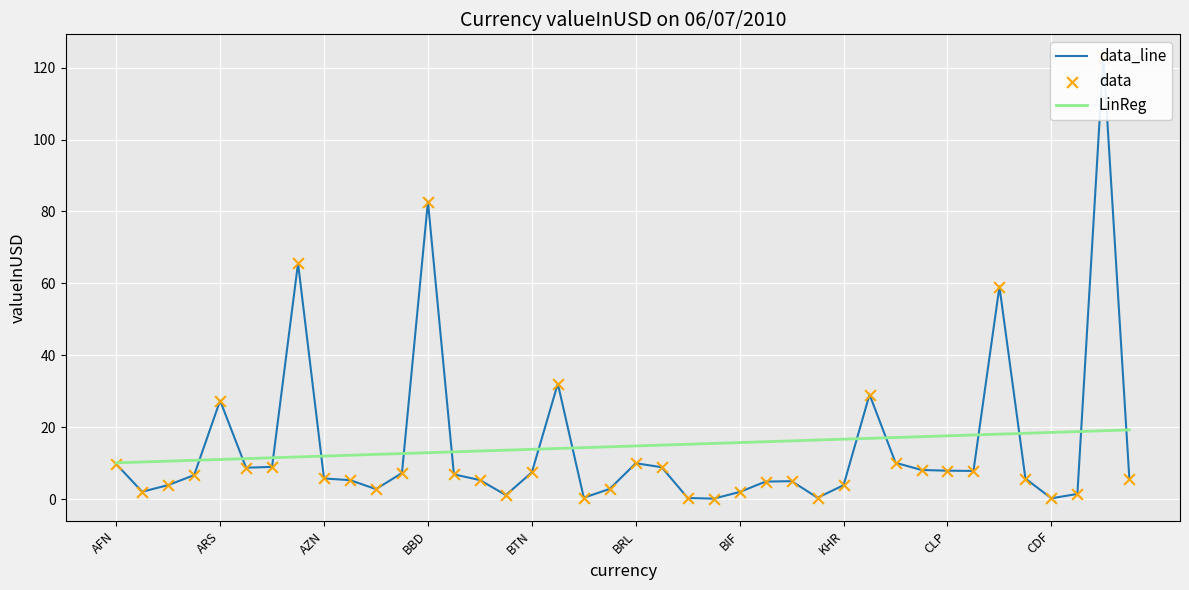

Which series has the largest Y range (max minus min)?

data_line